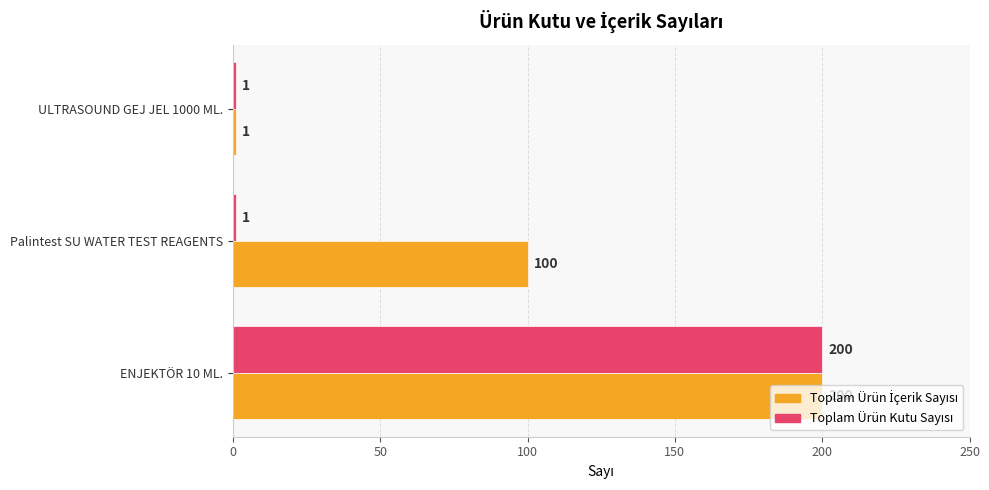

At which category does the chart reach its peak across all series?

ENJEKTÖR 10 ML.